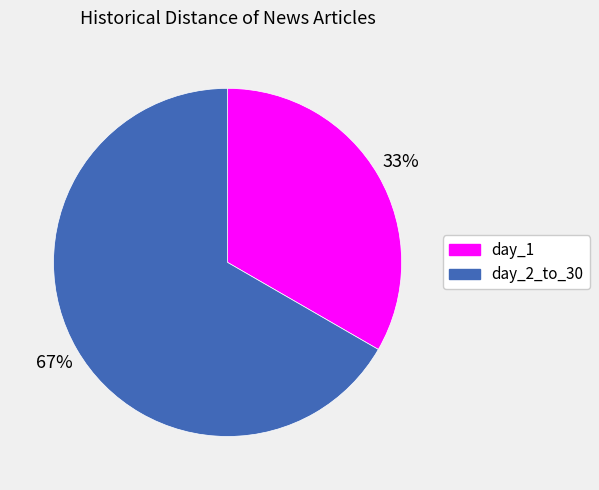

Which slice is the smallest?

day_1